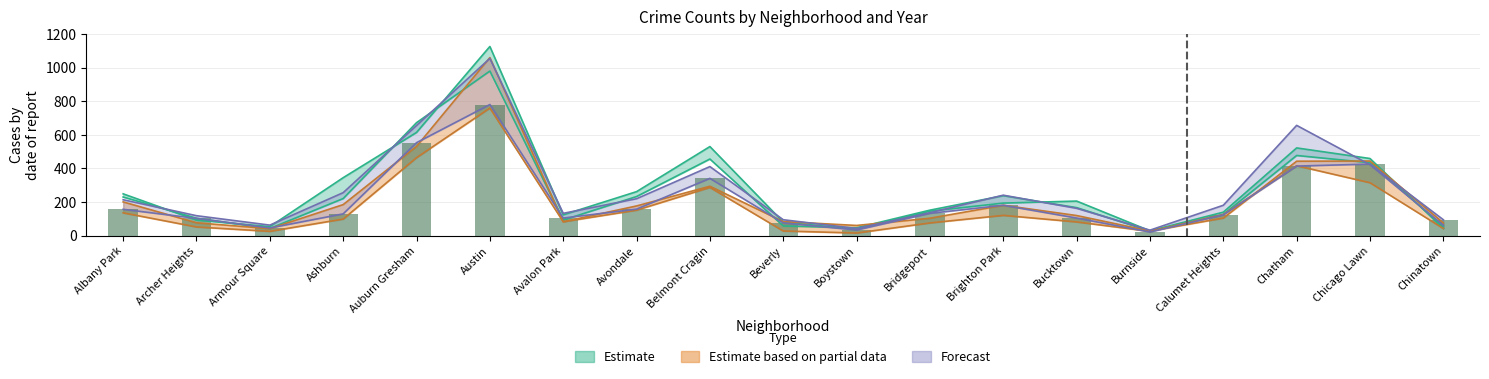

Rank the categories by 2020 value from highest to lowest.

Austin, Auburn Gresham, Chicago Lawn, Chatham, Belmont Cragin, Albany Park, Ashburn, Brighton Park, Avondale, Bucktown, Calumet Heights, Bridgeport, Beverly, Avalon Park, Archer Heights, Chinatown, Boystown, Armour Square, Burnside